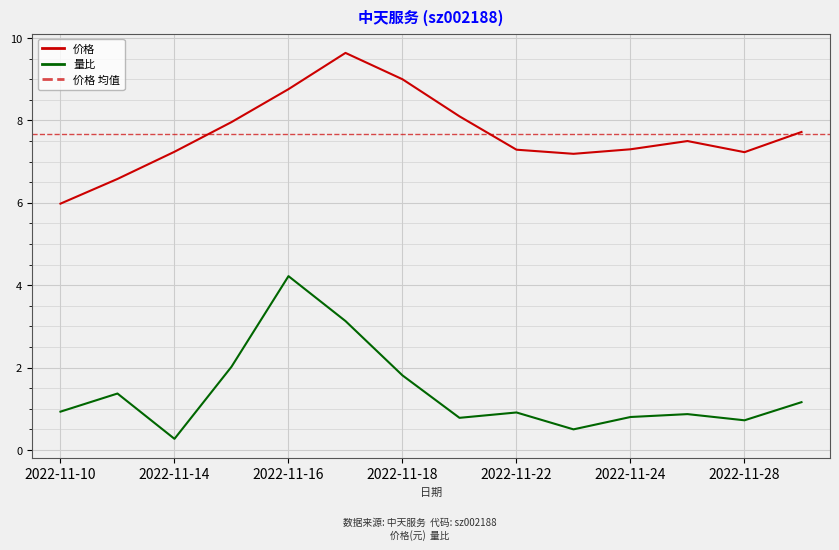

Is it true that 量比 equals 5.9 at 2022-11-16?

False